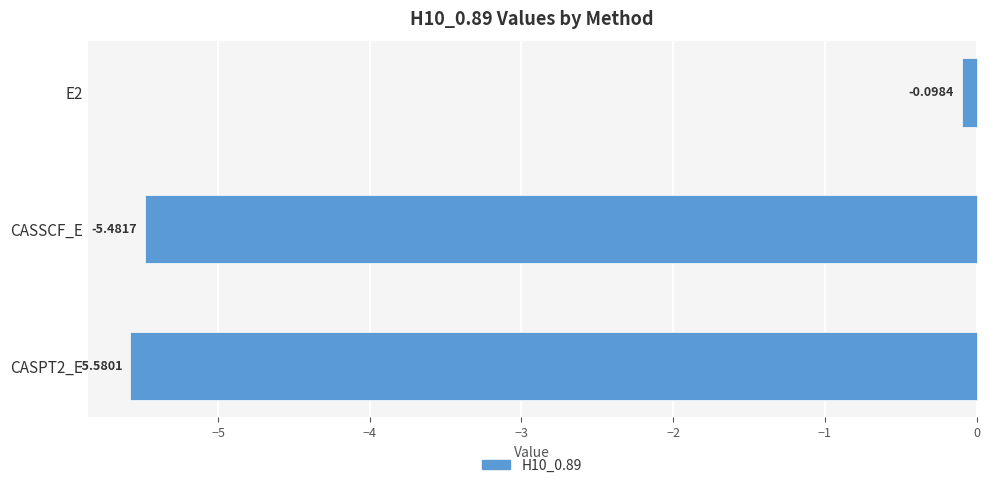

What is the change in value from E2 to CASSCF_E?

-5.4